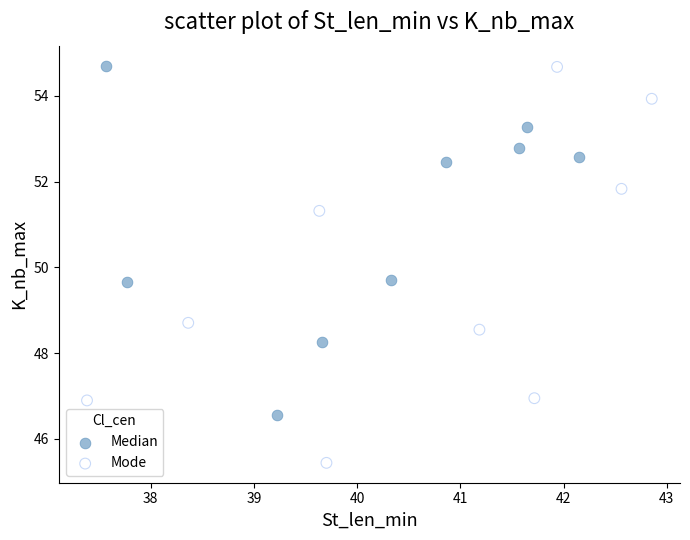

Which series has the widest spread of Y values?

Mode